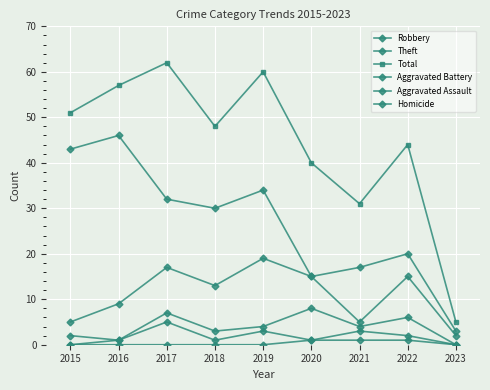

At how many categories does at least one series exceed 43?

6